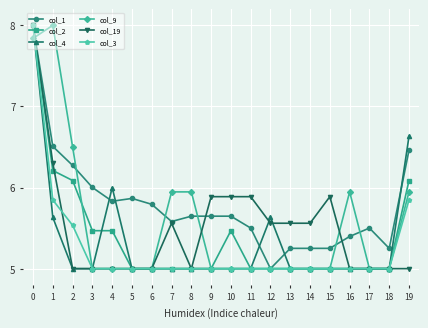

The value of col_9 at 10 is 3.4. True or false?

False